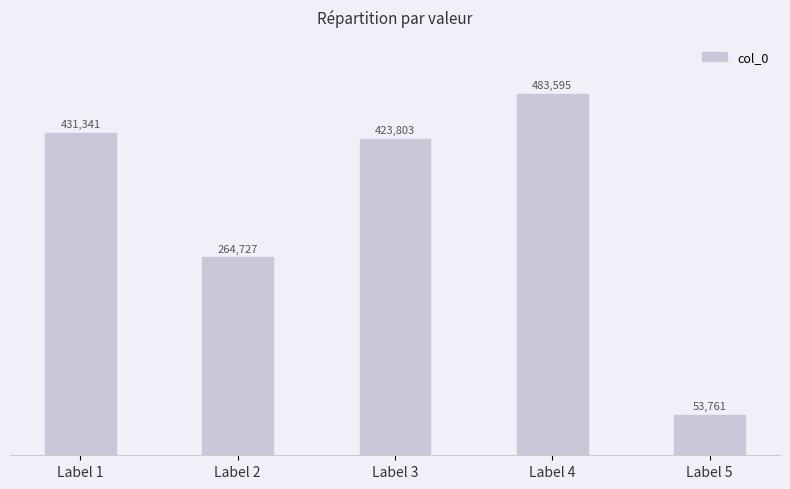

What is the sum of the values at Label 1 and Label 3?

855144